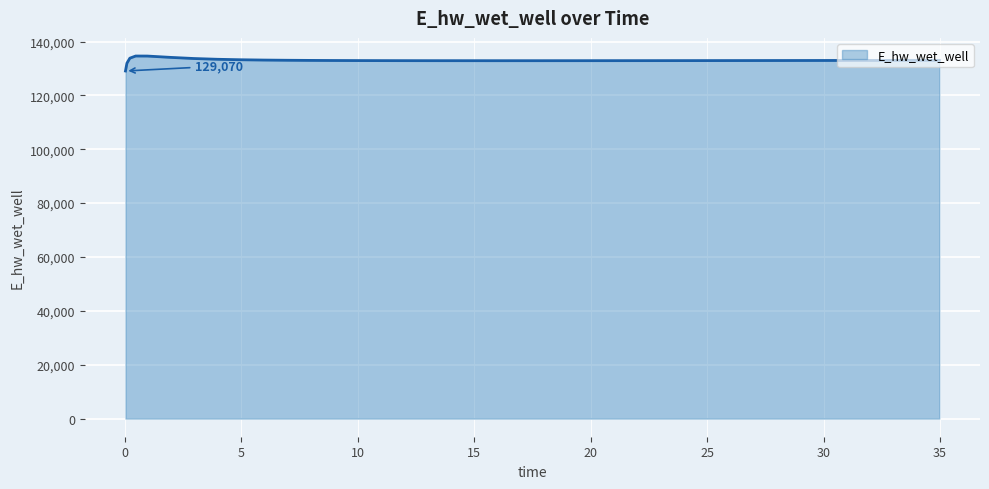

What is the difference between the maximum and minimum values?

5557.7